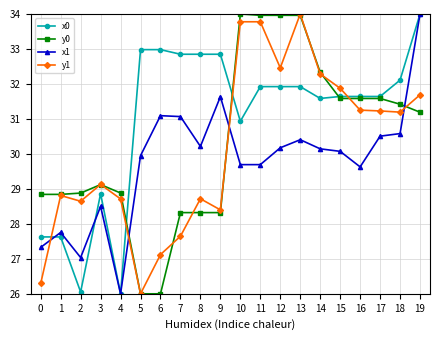

At which category is the sum across all series the highest?

19